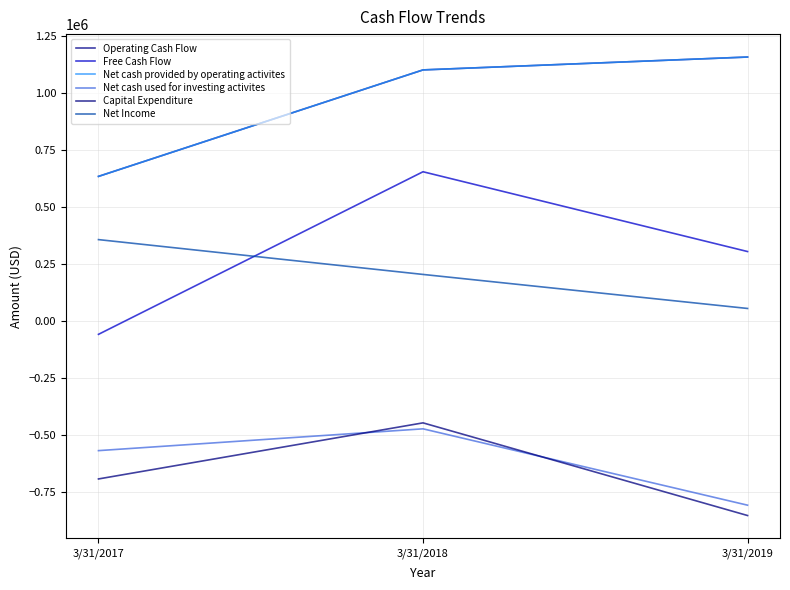

Reading left to right, list all the values displayed in this chart.

Operating Cash Flow: 634500	1101767	1158244
Free Cash Flow: -58442	654906	304828
Net cash provided by operating activites: 634500	1101767	1158244
Net cash used for investing activites: -568694	-473061	-808047
Capital Expenditure: -692942	-446861	-853416
Net Income: 357184	204379	55089